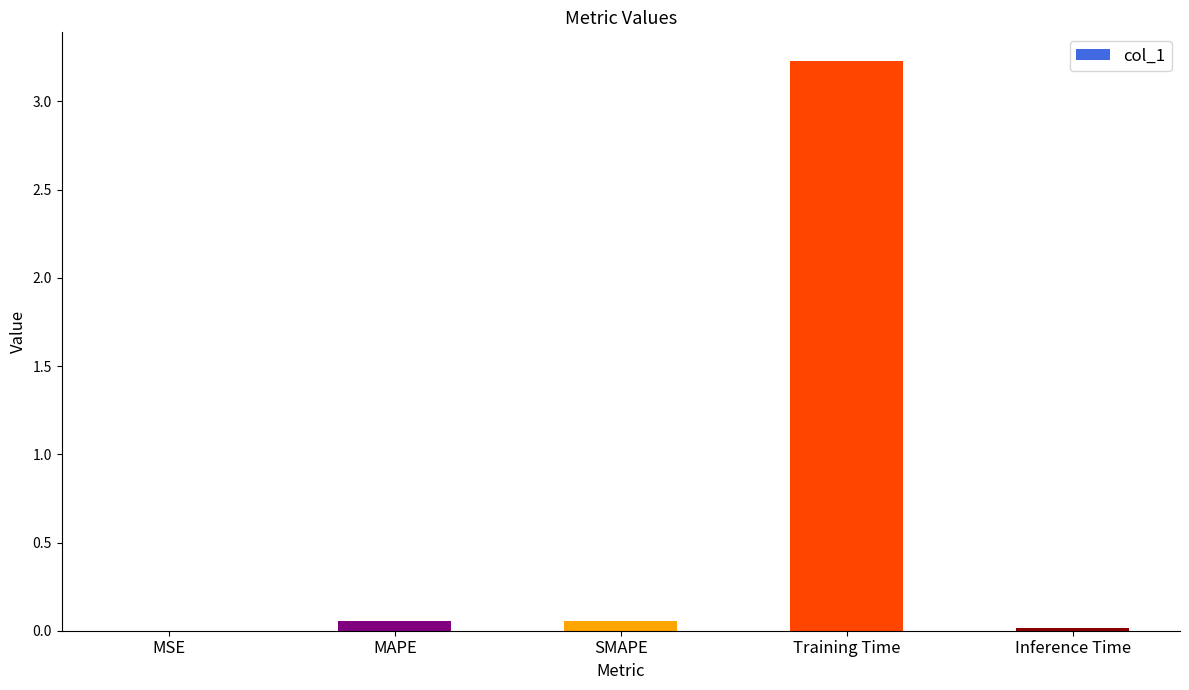

Which label corresponds to the largest value in the chart?

Training Time